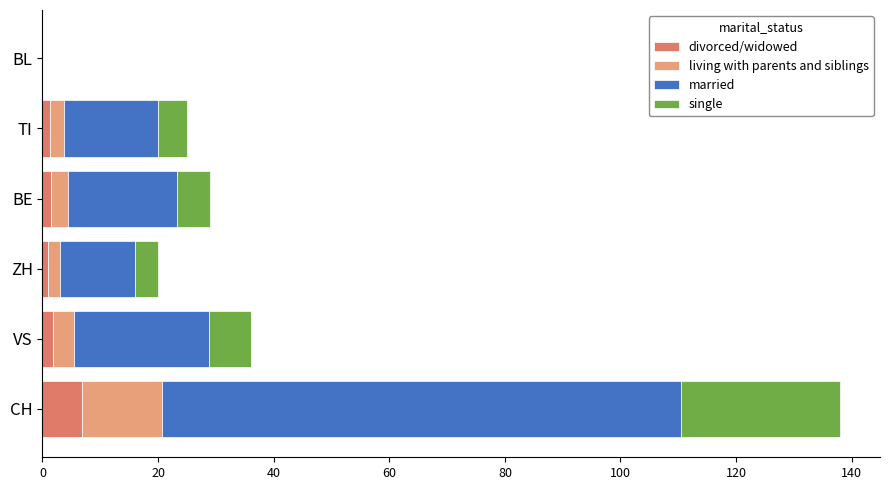

At which category is the sum across all series the highest?

CH